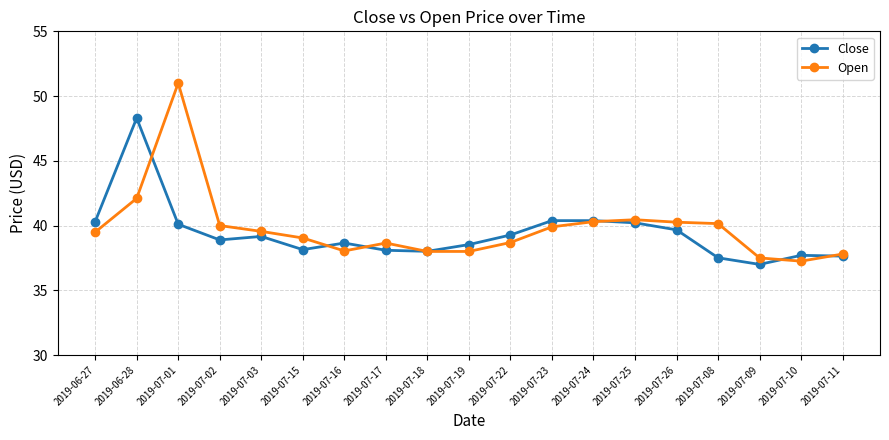

Is this an area chart (filled region under the line)?

No